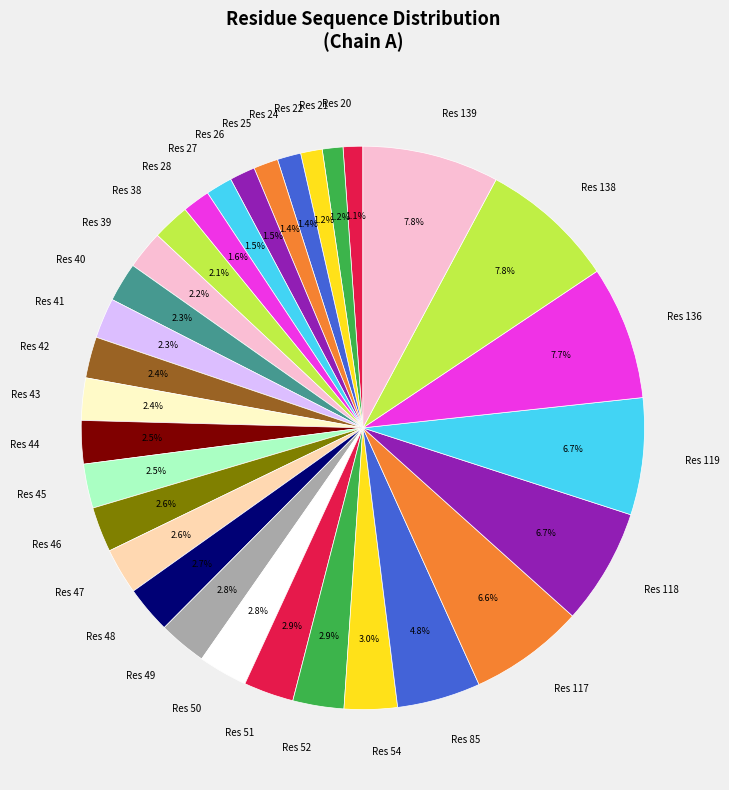

How many slices are in this pie chart?

31